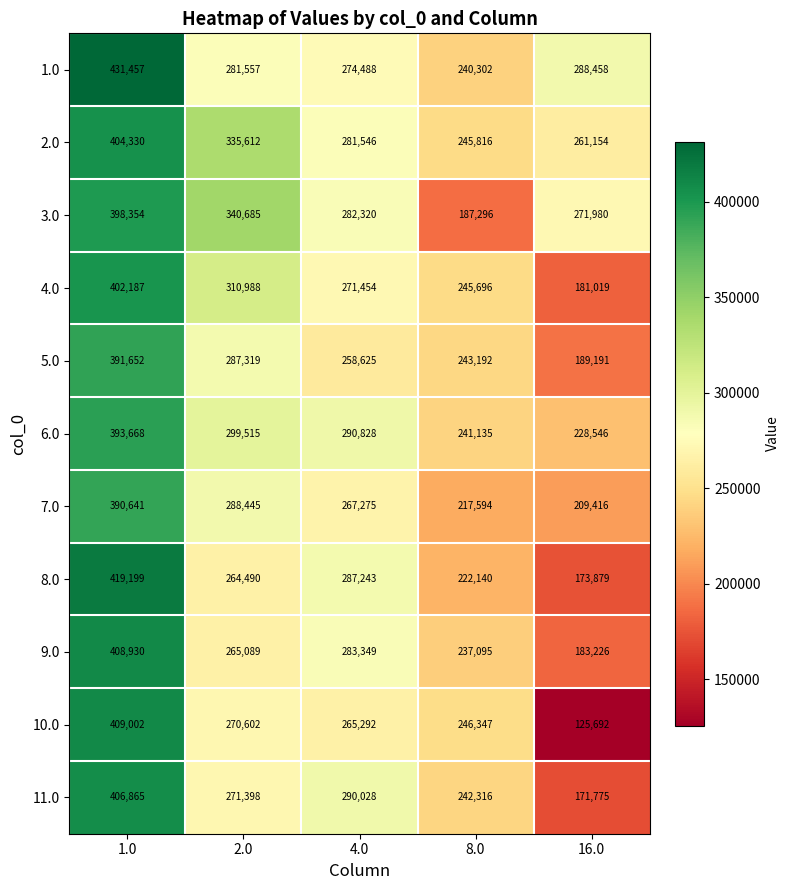

Which series has the largest range (max minus min)?

10.0